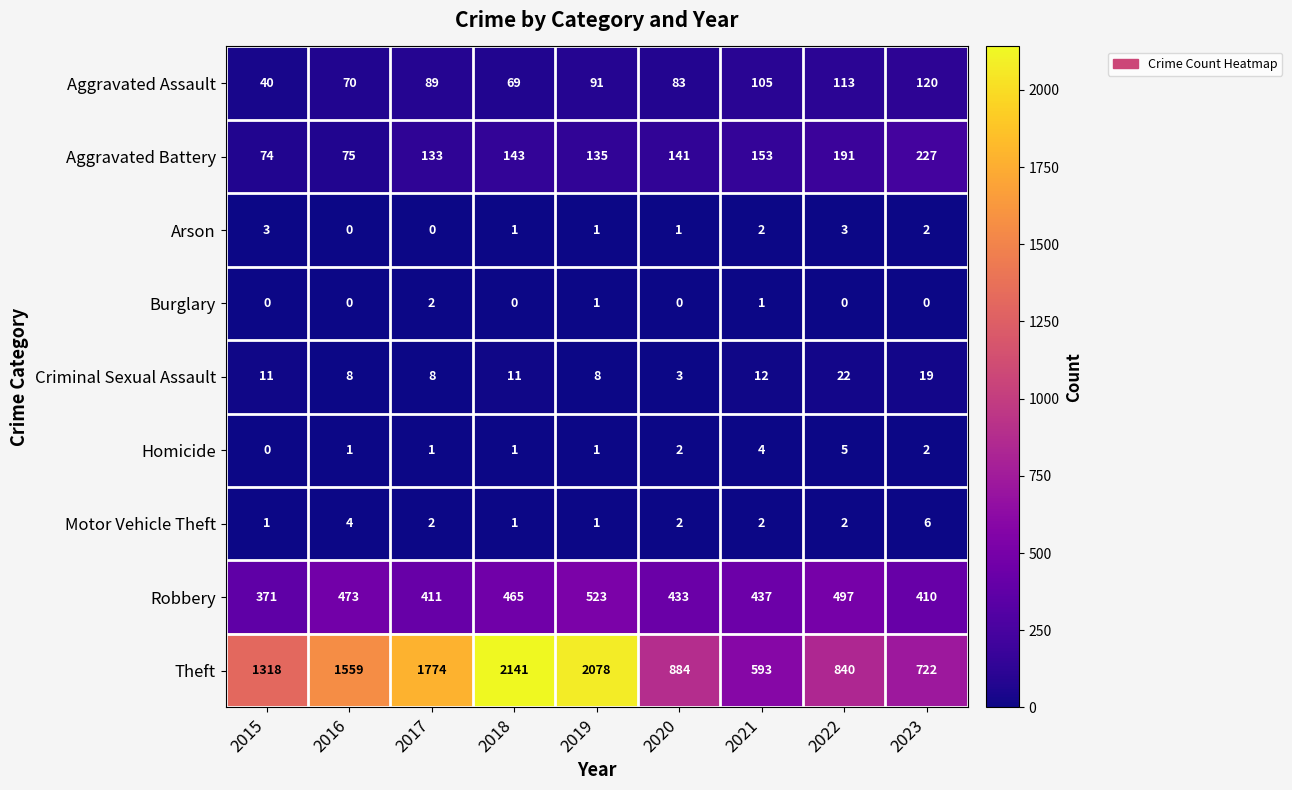

How many categories are shown in the chart?

9